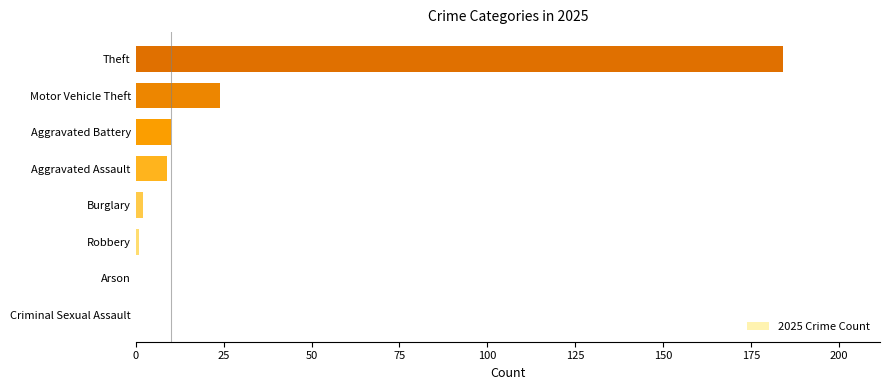

What is the approximate value at Theft, to the nearest 50?

200